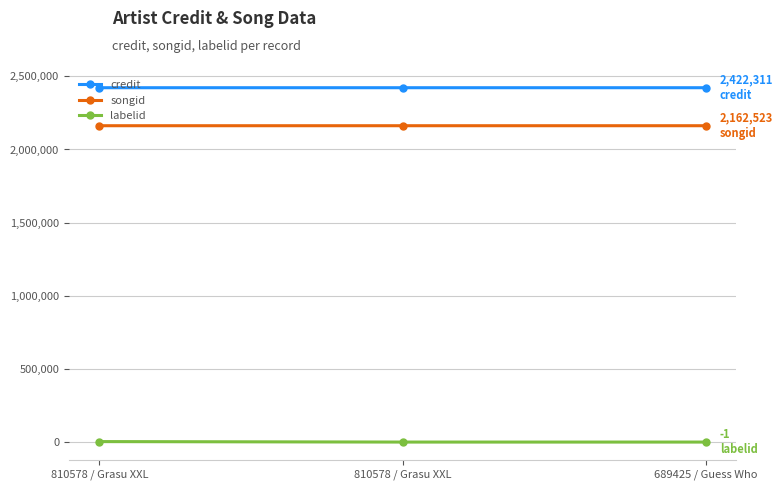

What is the average value of the credit series?

2422309